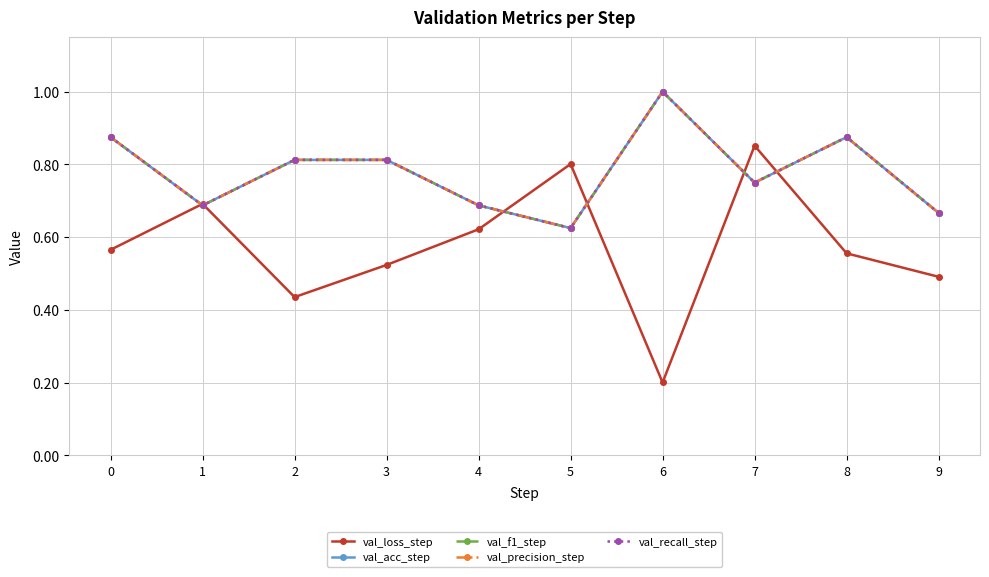

True or false: val_acc_step has a value of 0.8 at 2.

True